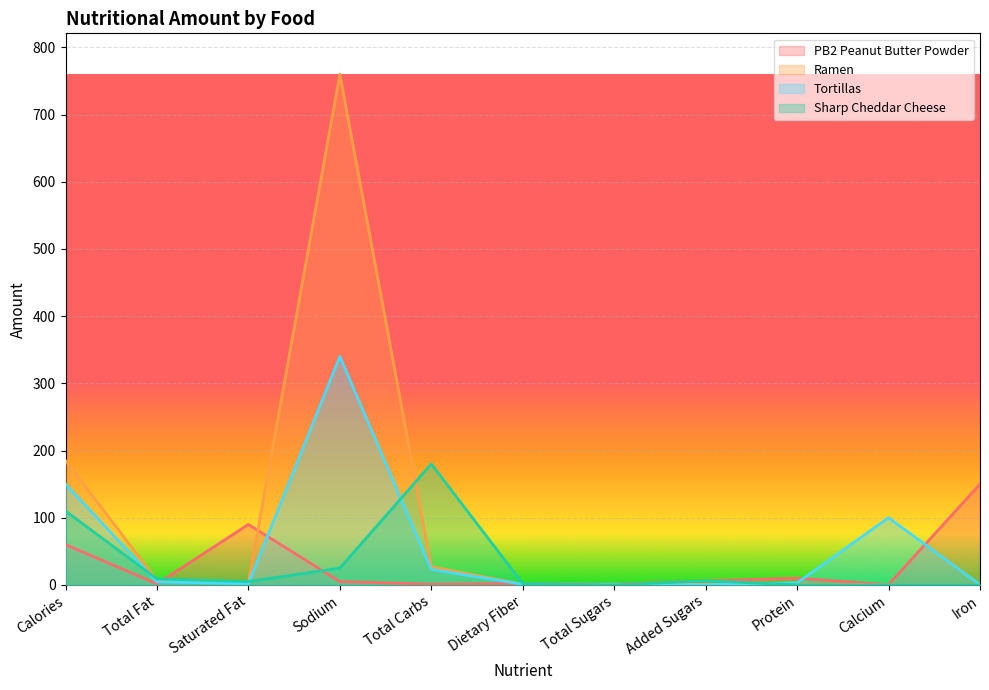

What is the sum of all PB2 Peanut Butter Powder values?

326.9